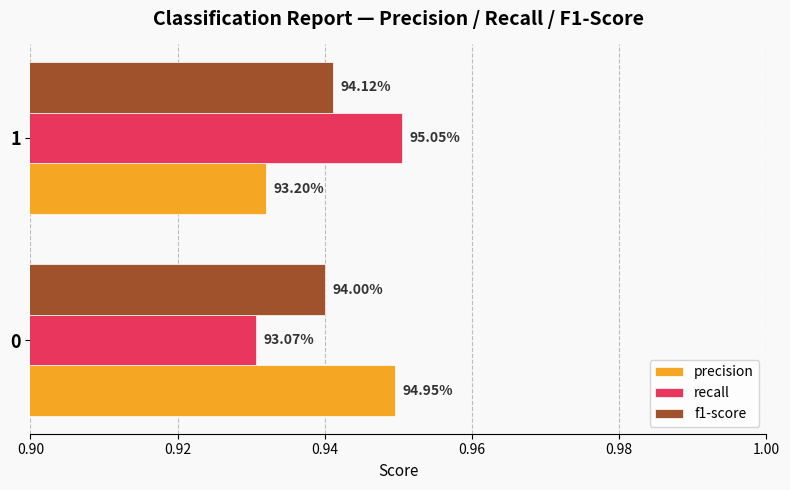

What are all the series names shown in the legend?

precision, recall, f1-score